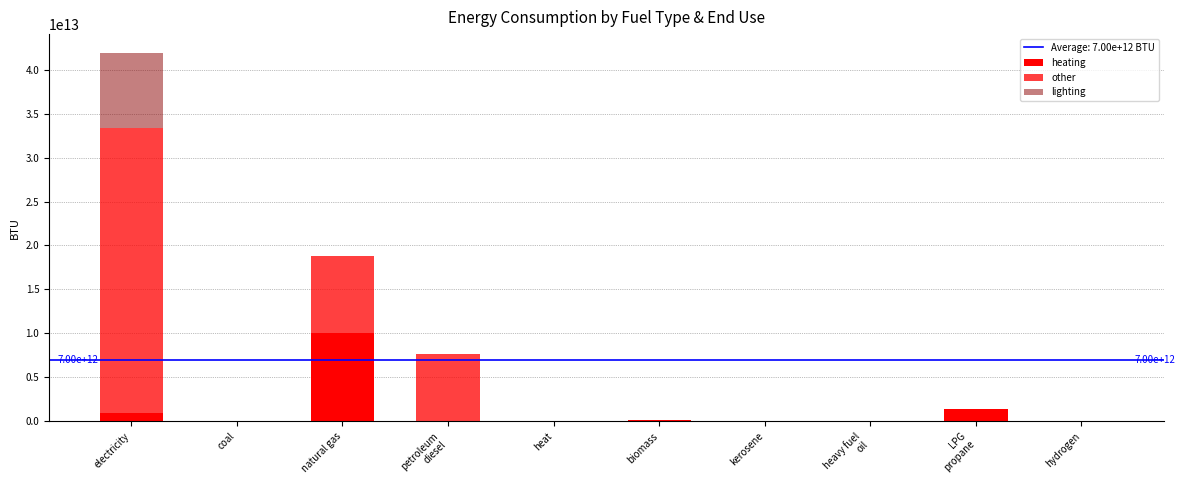

Is it true that lighting equals 8571771873751.7 at electricity?

True